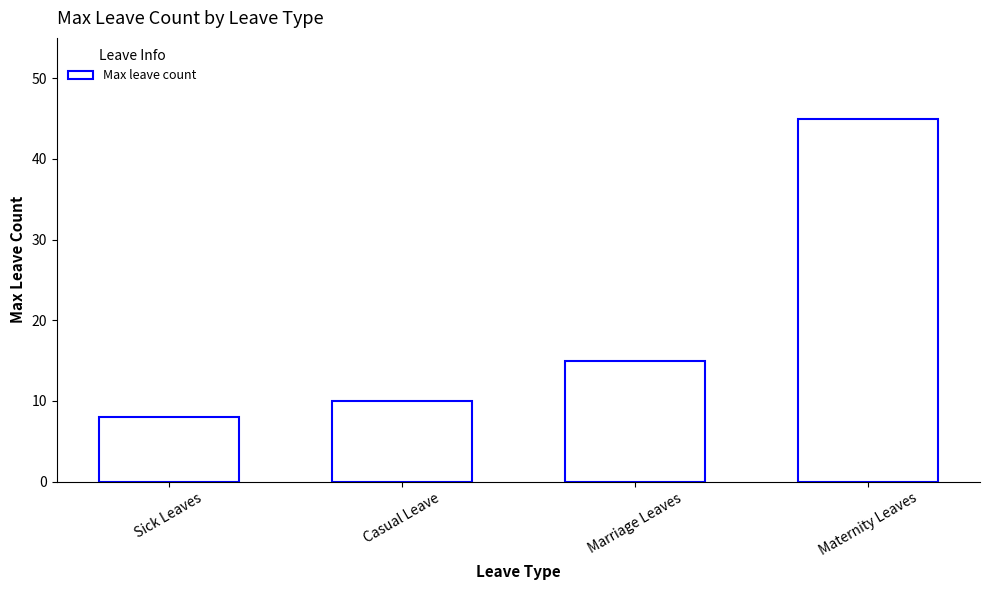

What position from the left is Sick Leaves?

1